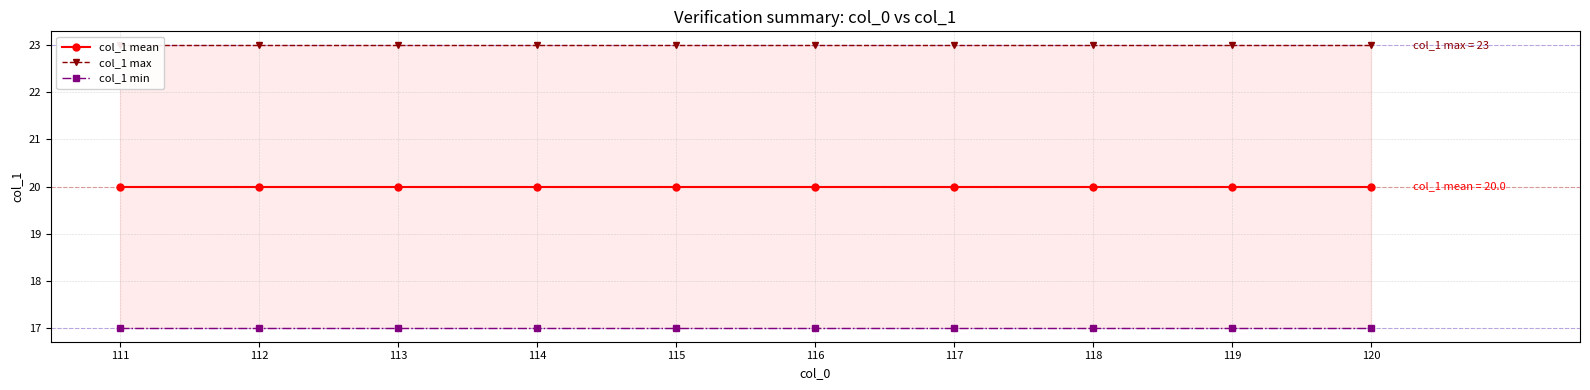

What is the minimum value for col_1 max?

23